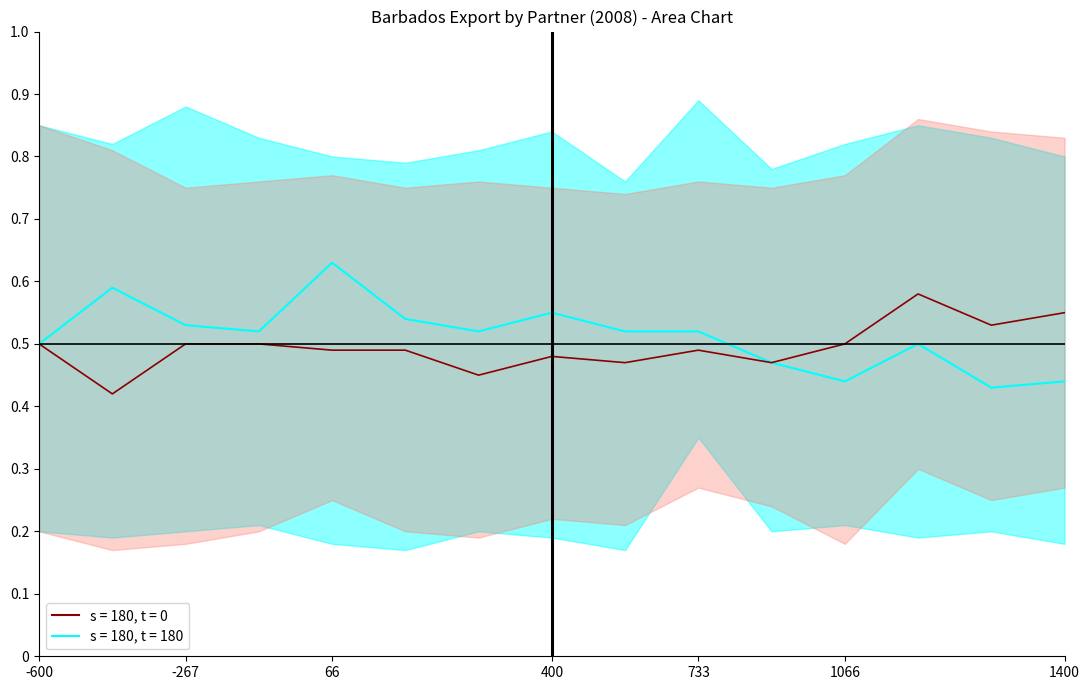

True or false: lower_pink and upper_cyan intersect in this chart.

False